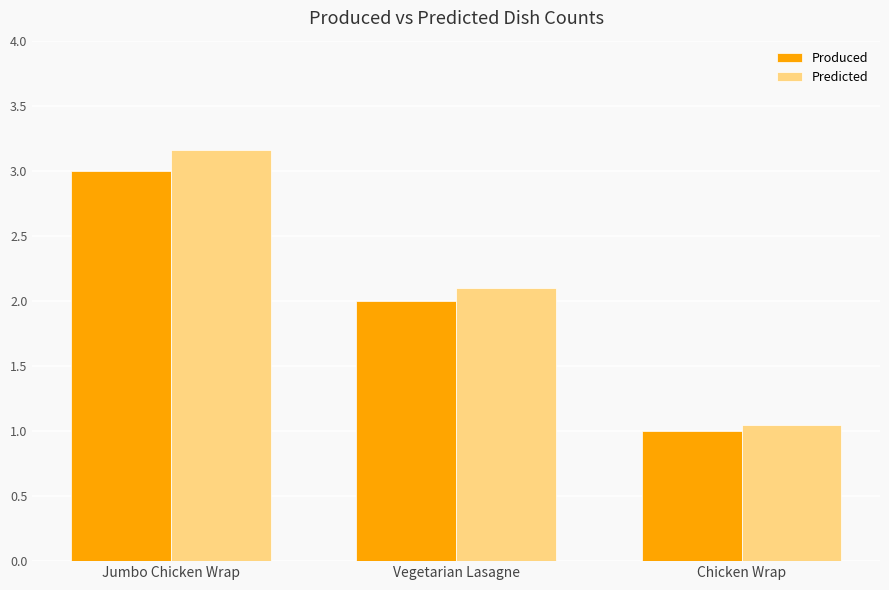

Between Jumbo Chicken Wrap and Chicken Wrap, which series saw the biggest shift?

Predicted